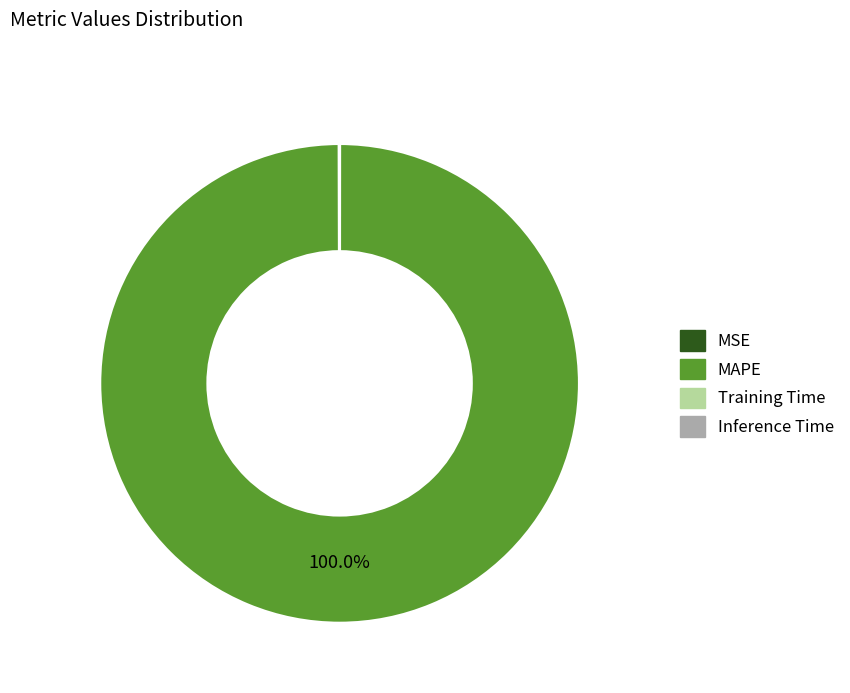

Is it true that MAPE is 100% of the pie?

True